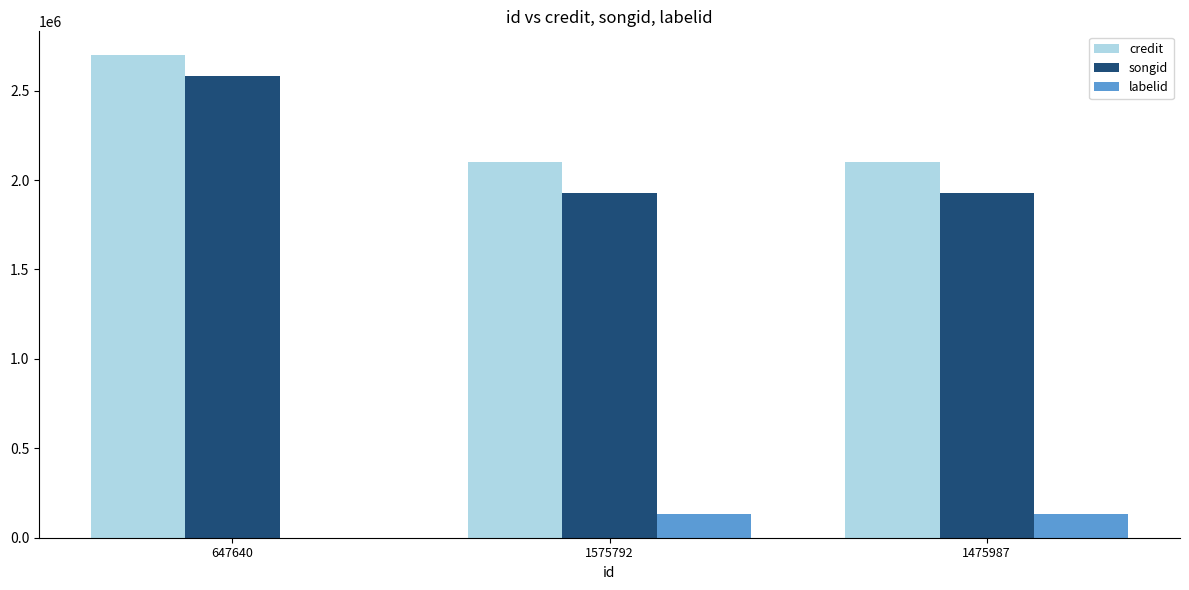

What is the highest value of the songid series?

2584293